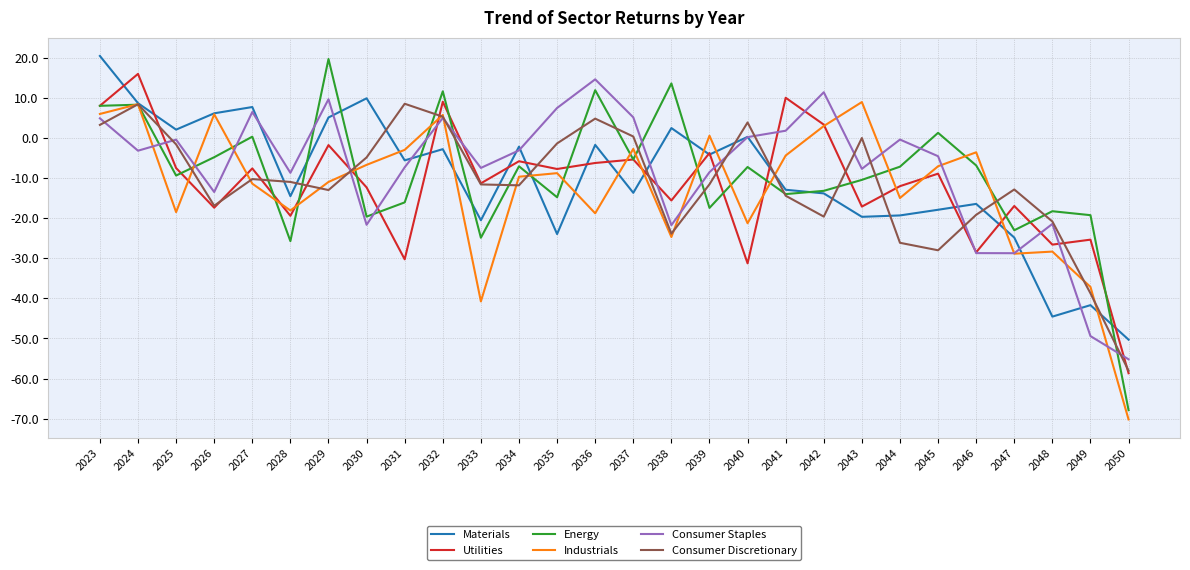

How many intersections are there between Industrials and Consumer Staples?

13